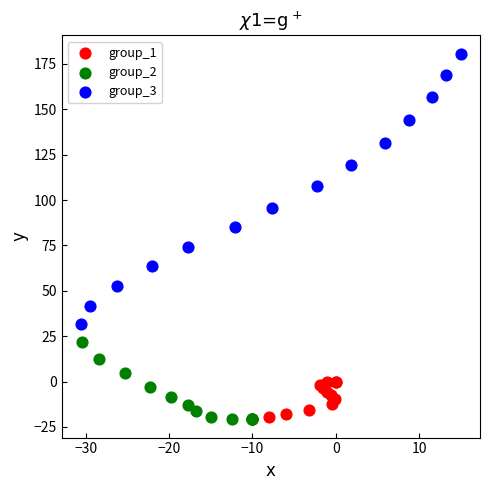

Which series has the largest Y range (max minus min)?

group_3